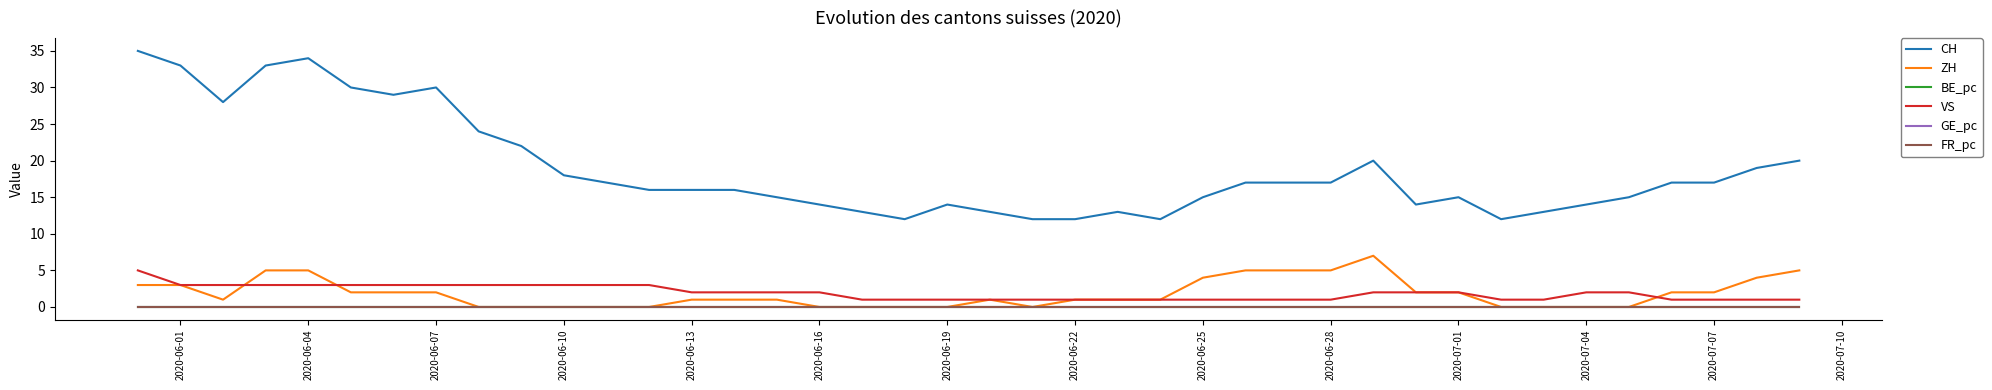

What is the maximum value shown in the chart?

35.0